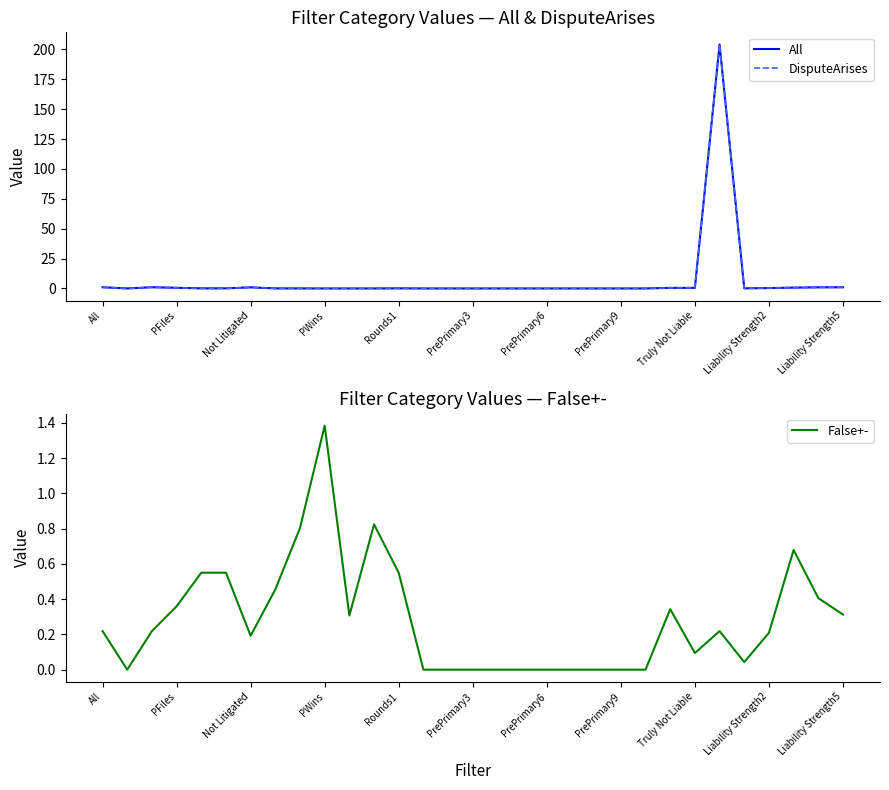

The False+- series shows -0.6 at PrePrimary9. True or false?

False